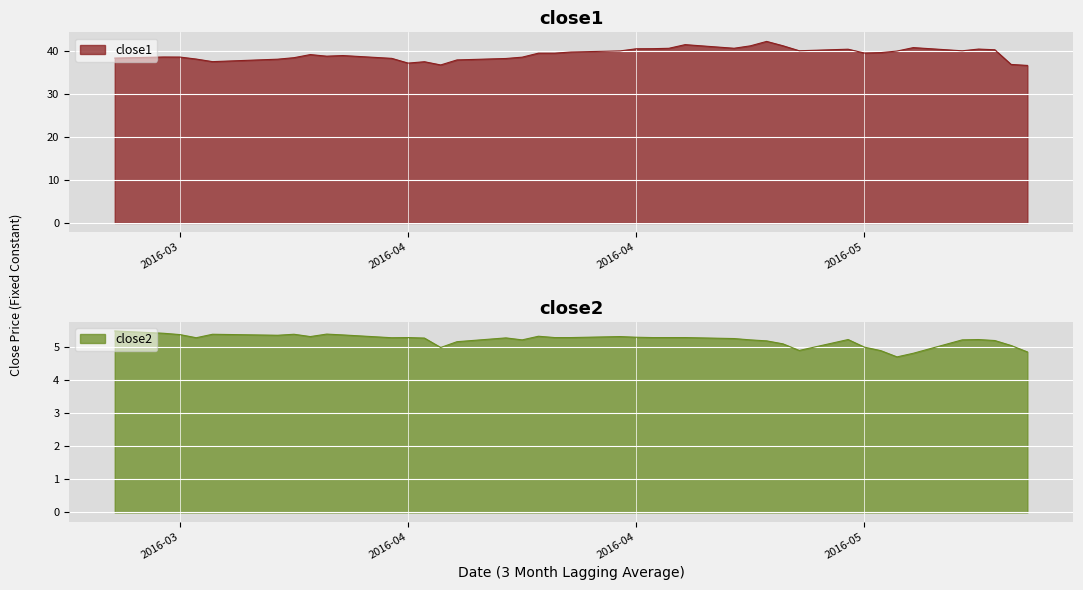

At which label does close1 first exceed 39?

2016-03-30